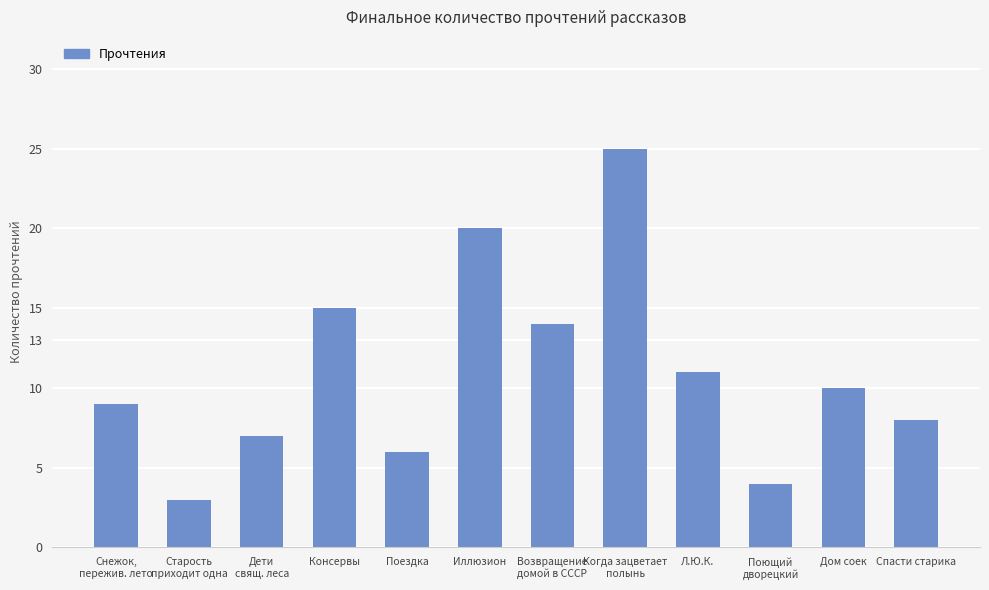

What is the average value?

11